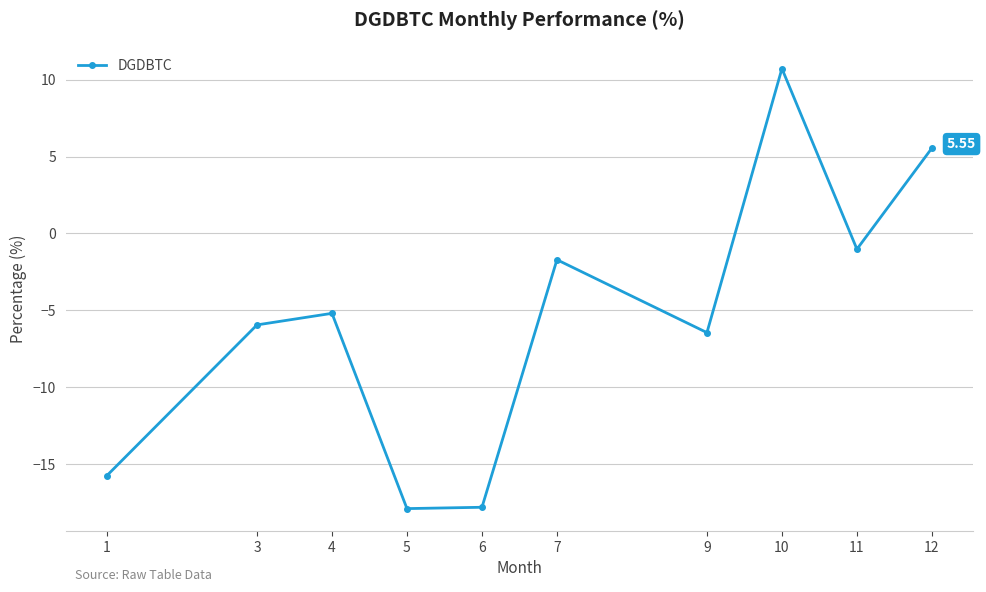

What is the change in value from 1 to 12?

+21.3